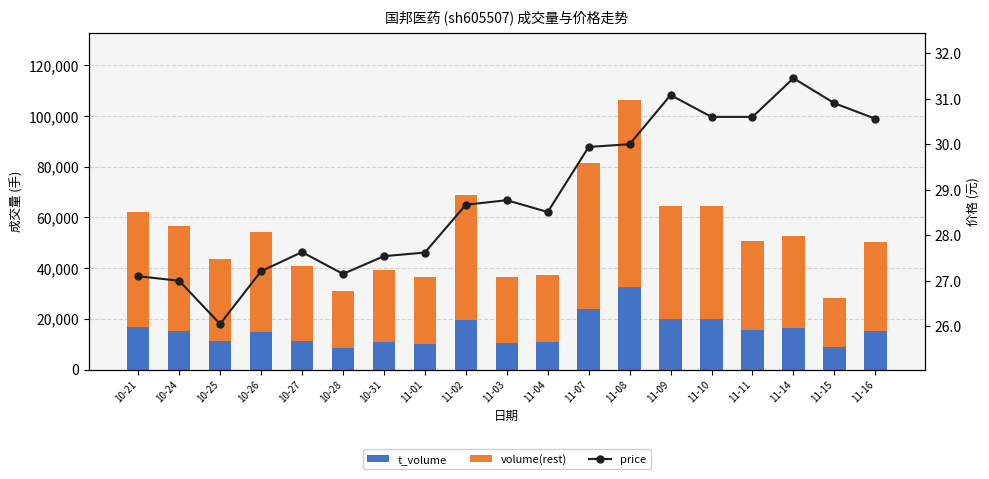

At which category is the sum across all series the highest?

11-08